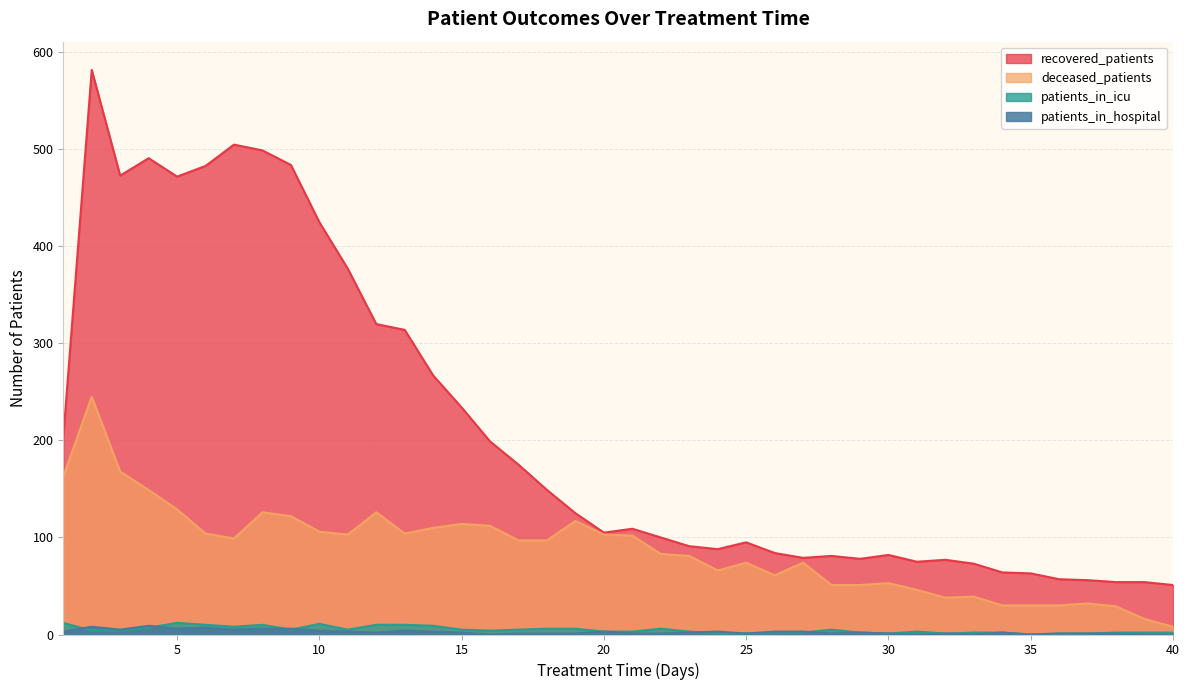

What is the highest value of the deceased_patients series?

245